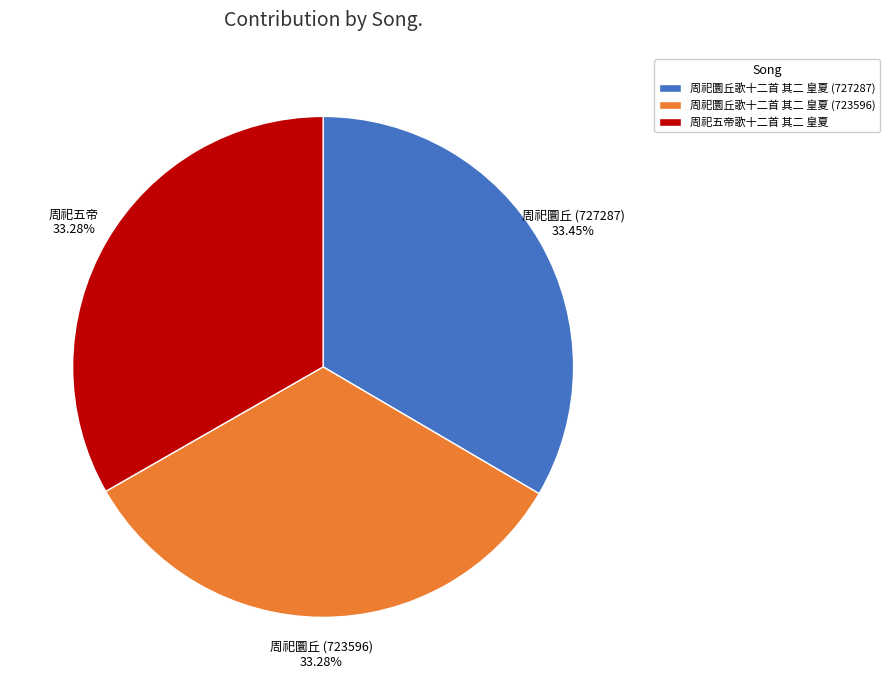

Is it true that 周祀五帝歌十二首 其二 皇夏 is 33% of the pie?

True